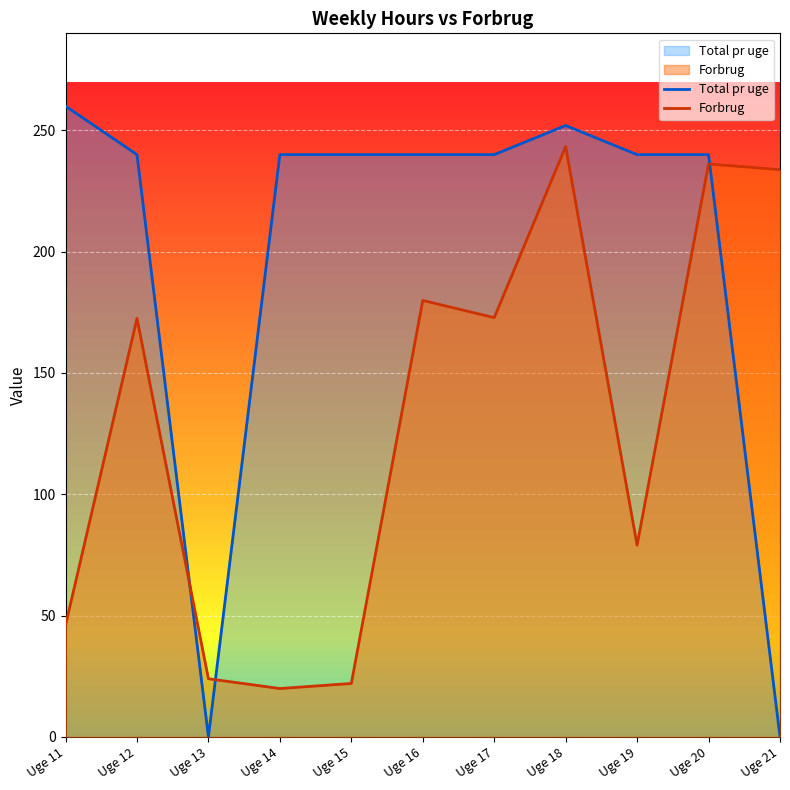

Is it true that Forbrug equals 19.9 at Uge 14?

True